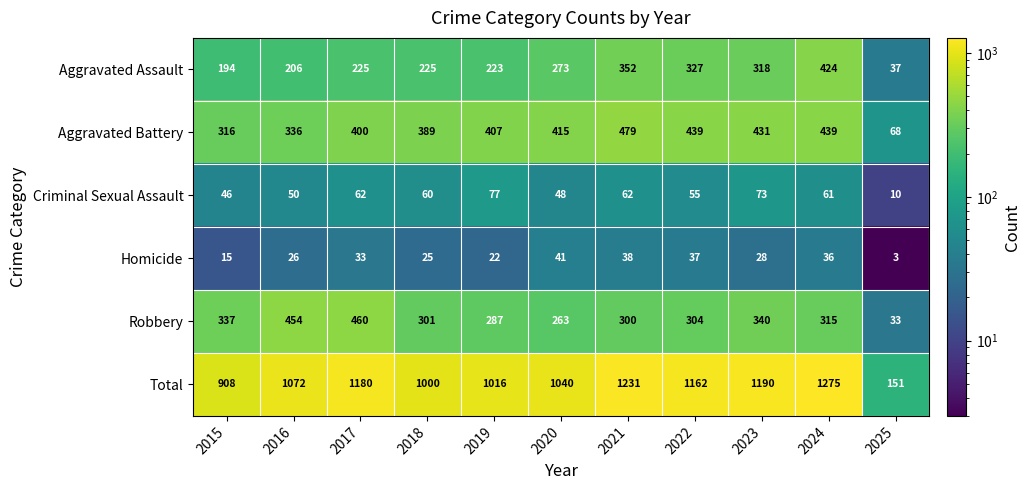

What is the maximum value shown in the chart?

1275